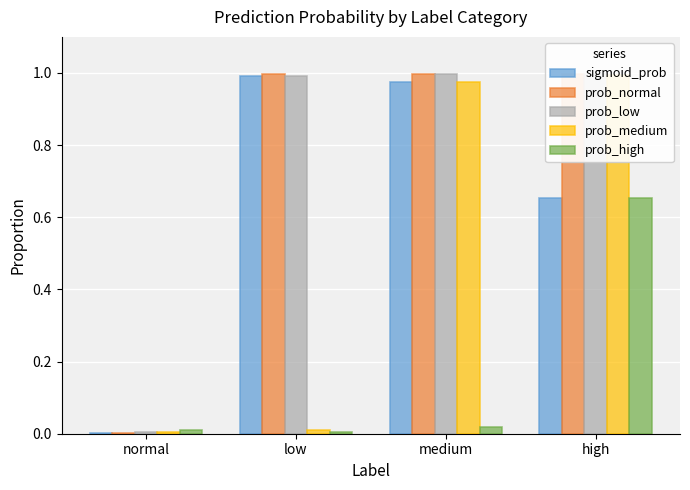

At which label is prob_high closest to 0?

low